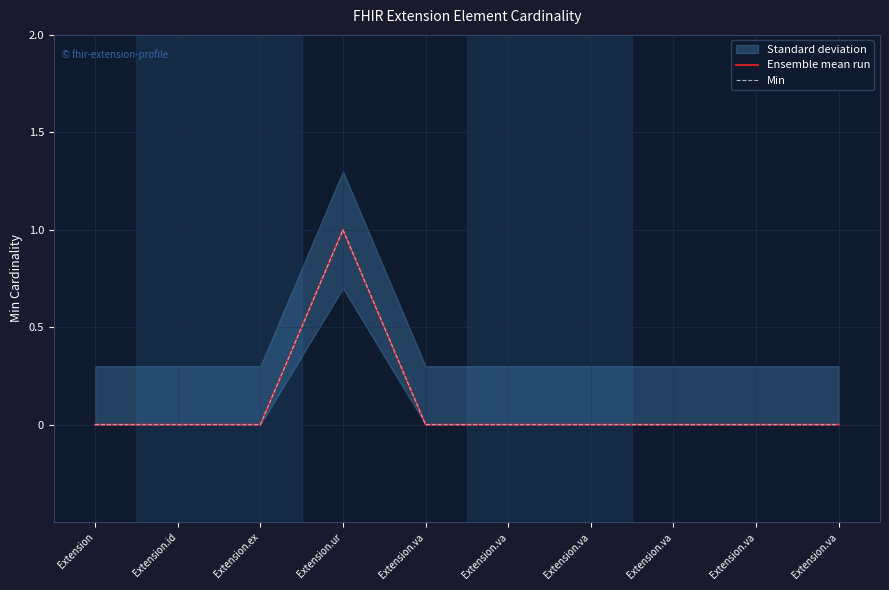

Reading left to right, what are all the values shown in this chart?

Ensemble mean run: Extension=0	Extension.id=0	Extension.ex=0	Extension.ur=1	Extension.va=0	Extension.va=0	Extension.va=0	Extension.va=0	Extension.va=0	Extension.va=0
Min: Extension=0	Extension.id=0	Extension.ex=0	Extension.ur=1	Extension.va=0	Extension.va=0	Extension.va=0	Extension.va=0	Extension.va=0	Extension.va=0